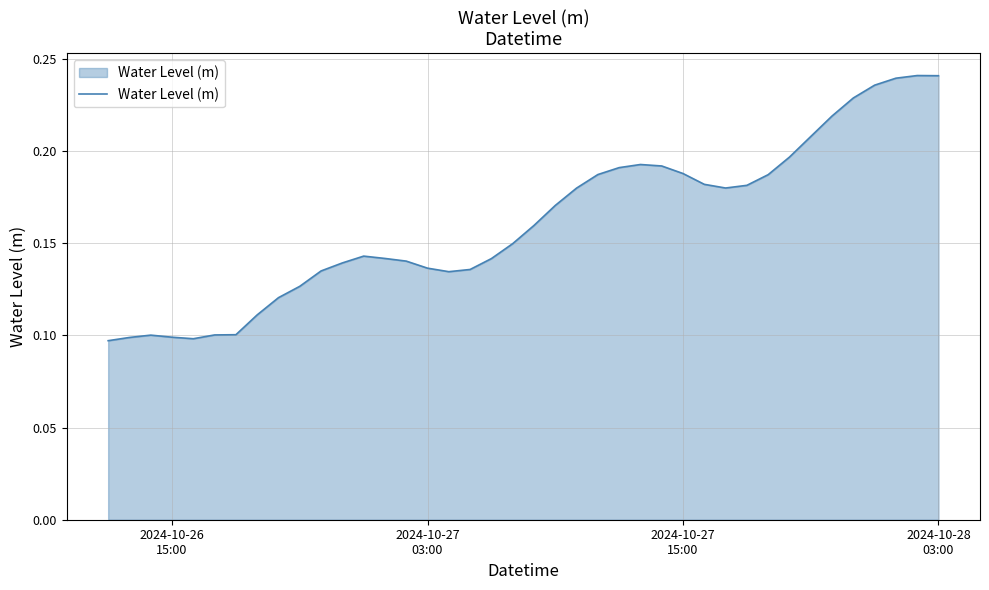

Does the chart have visible grid lines?

Yes